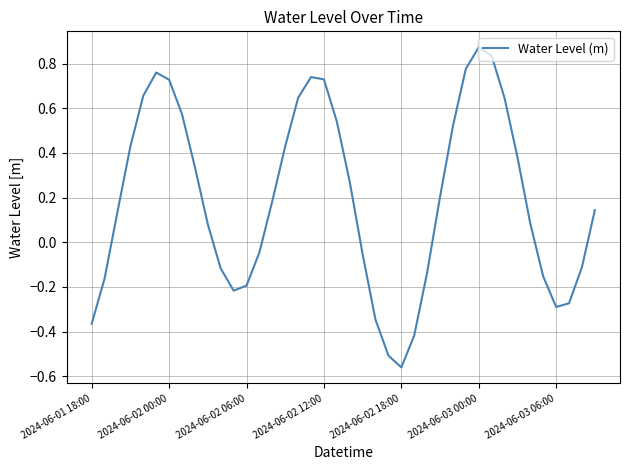

What is the difference between the maximum and minimum values?

1.4